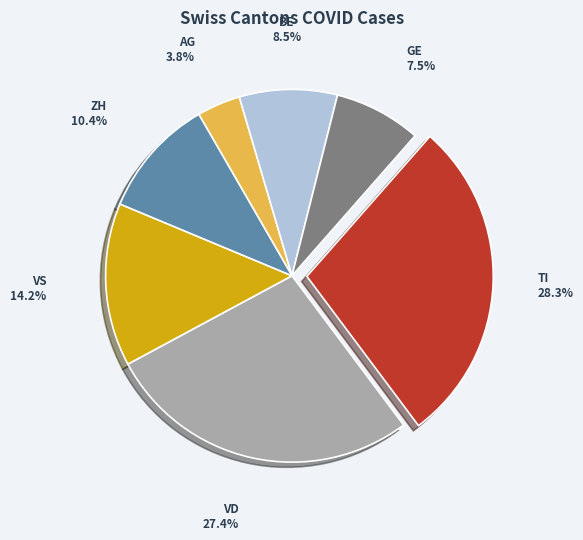

Rank the categories by value from lowest to highest.

AG, GE, BE, ZH, VS, VD, TI